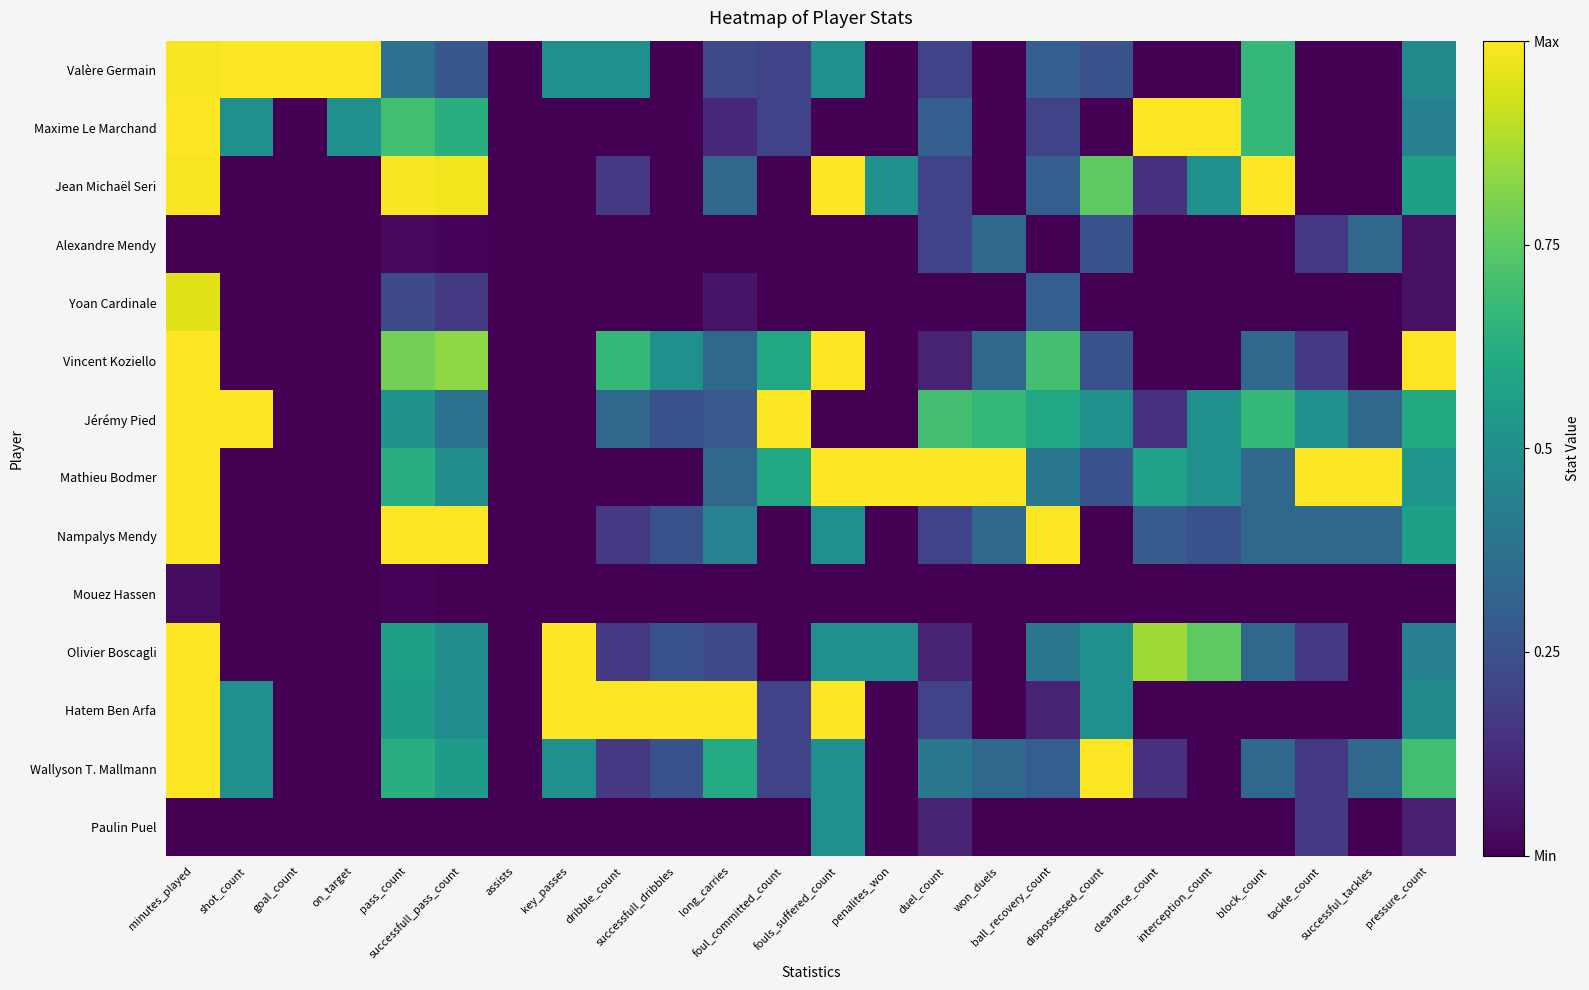

Rank the series by their maximum value, from highest to lowest.

Valère Germain, Maxime Le Marchand, Jean Michaël Seri, Vincent Koziello, Jérémy Pied, Mathieu Bodmer, Nampalys Mendy, Olivier Boscagli, Hatem Ben Arfa, Wallyson T. Mallmann, Yoan Cardinale, Paulin Puel, Alexandre Mendy, Mouez Hassen